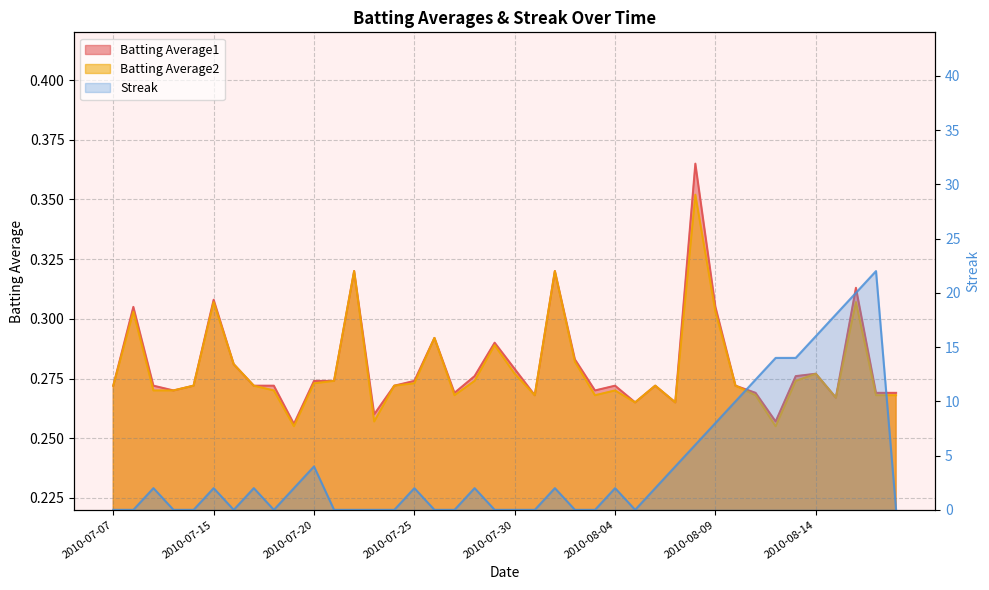

Is the value of Streak at 2010-08-08 greater than the value of Batting Average1 at 2010-07-28?

Yes